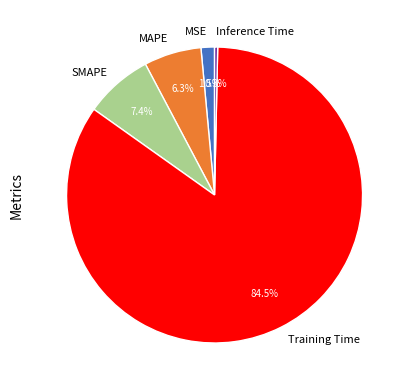

Is the sum of MAPE and MSE greater than half?

No